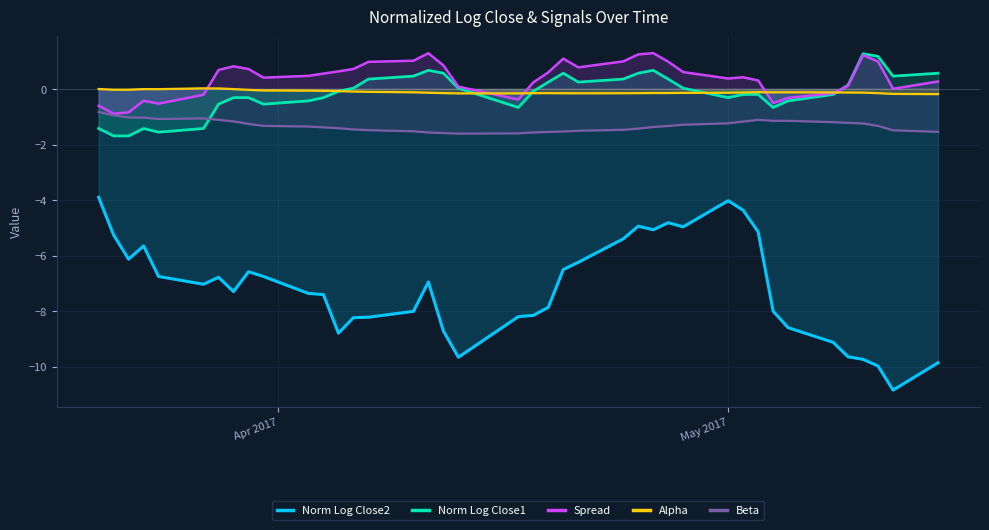

True or false: Beta and Norm Log Close2 intersect in this chart.

False